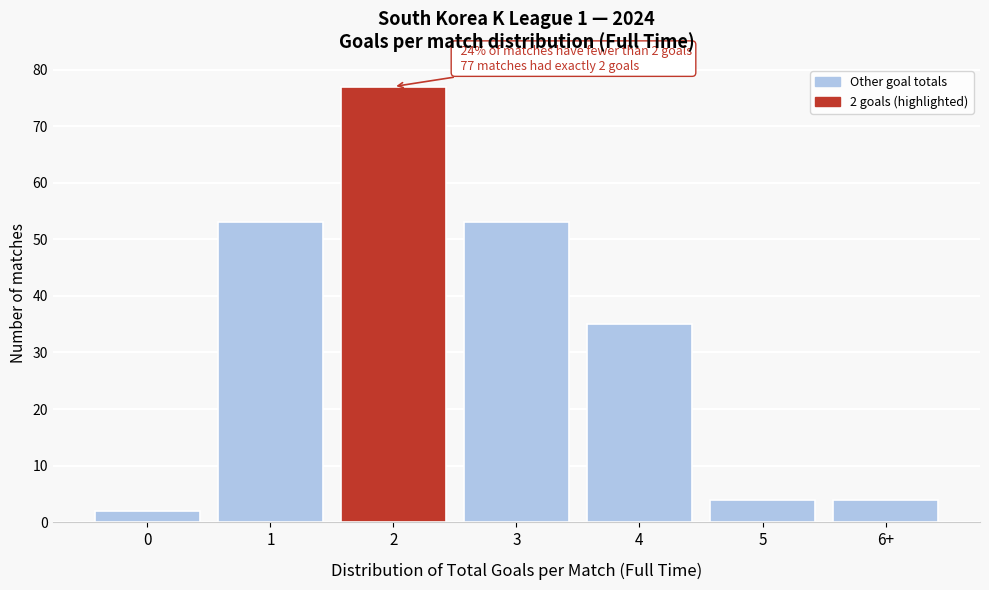

Reading left to right, extract all data points from this chart.

0=2	1=53	2=77	3=53	4=35	5=4	6+=4